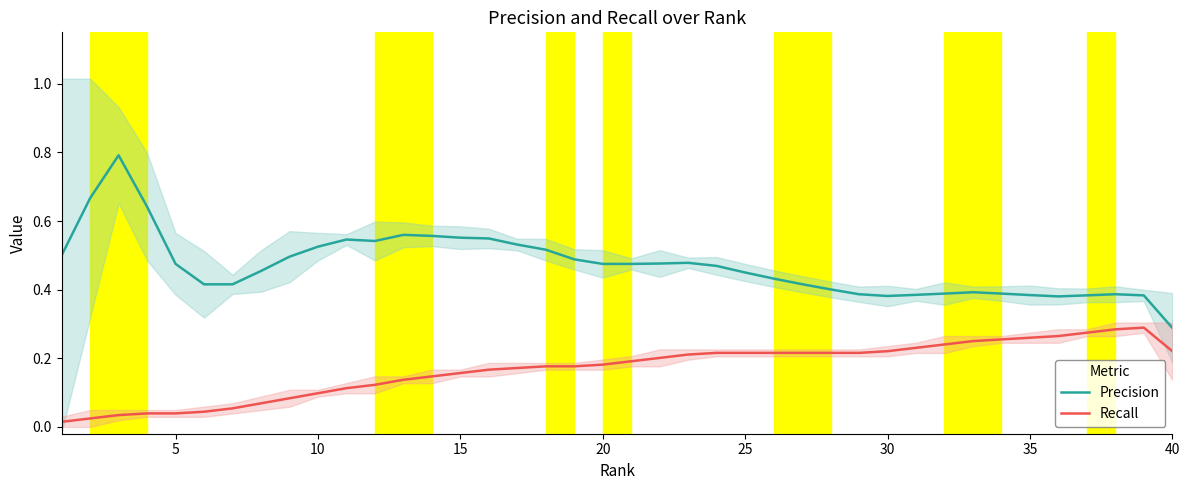

How many Precision values are between 0 and 1?

40